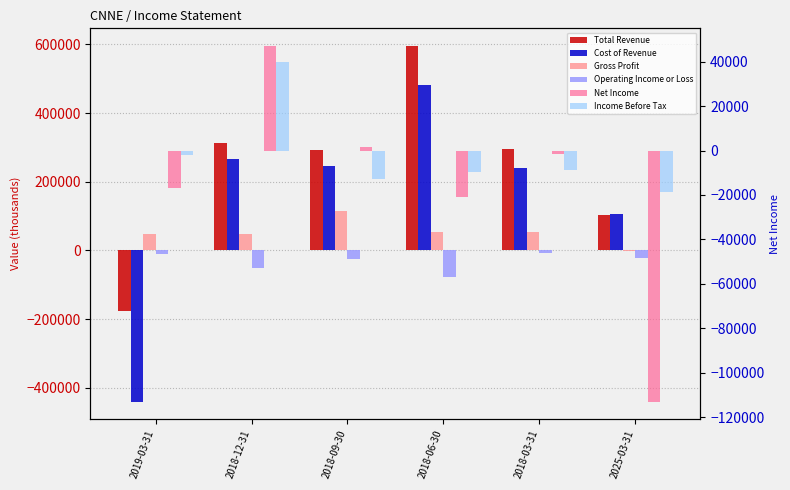

How many data points in Operating Income or Loss are less than -21400?

3